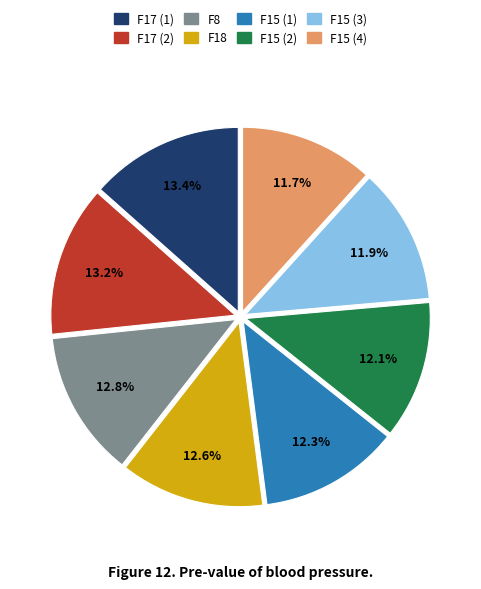

Do F17 (2) and F17 (1) together represent more than half of the pie?

No